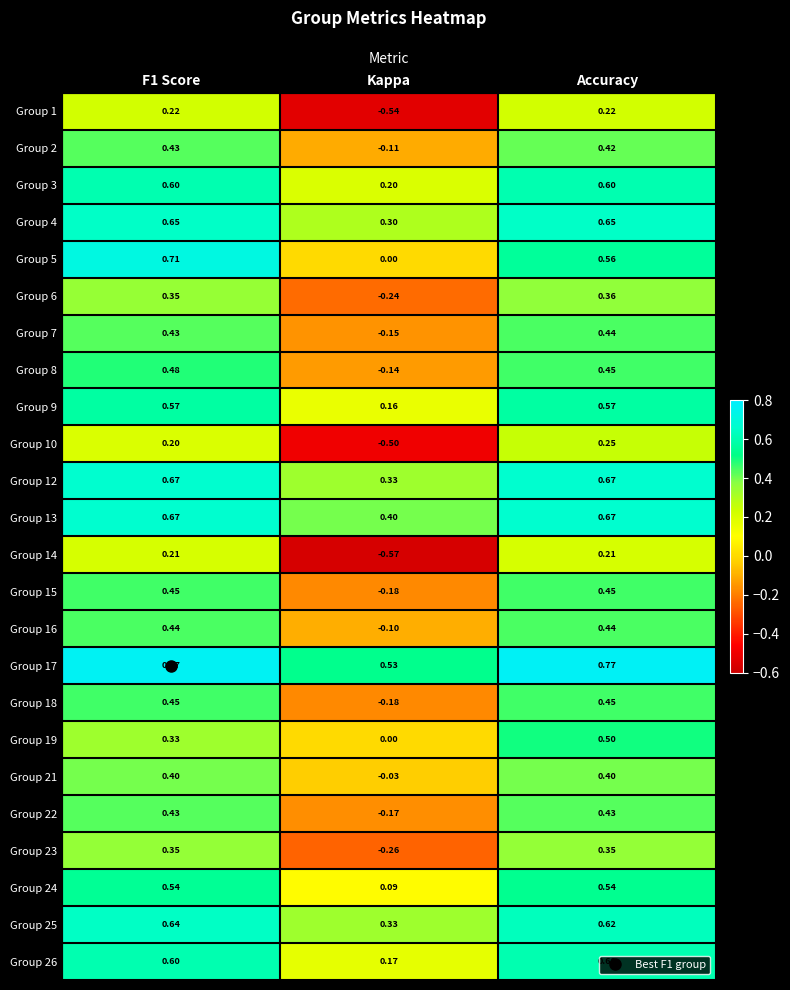

Where is Group 3 nearest to the value 0?

Kappa